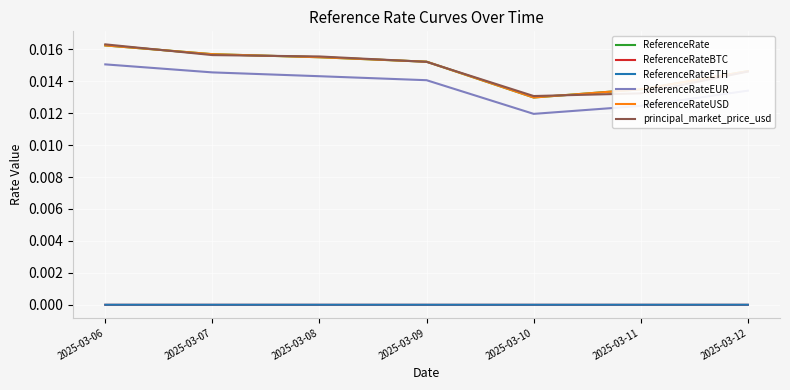

How many interior local valleys does the ReferenceRateETH series have?

2